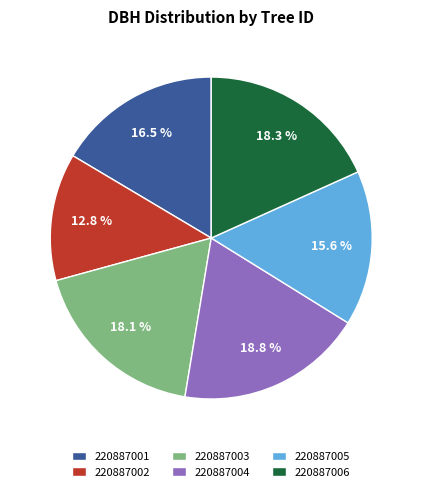

Which category has the biggest portion of the pie?

220887004